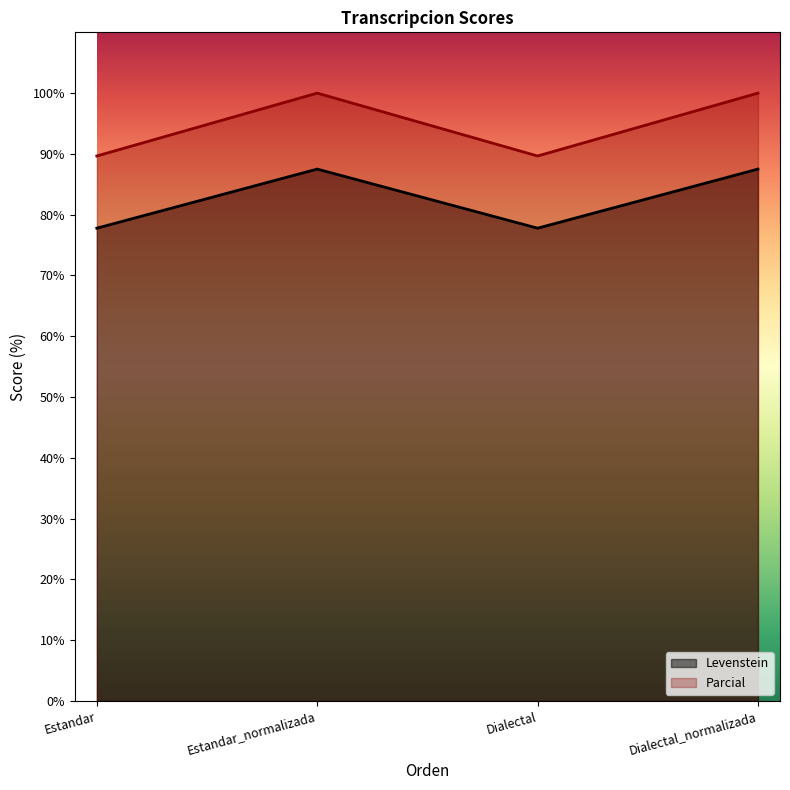

What is the difference between the maximum and second lowest values in the Levenstein series?

9.7